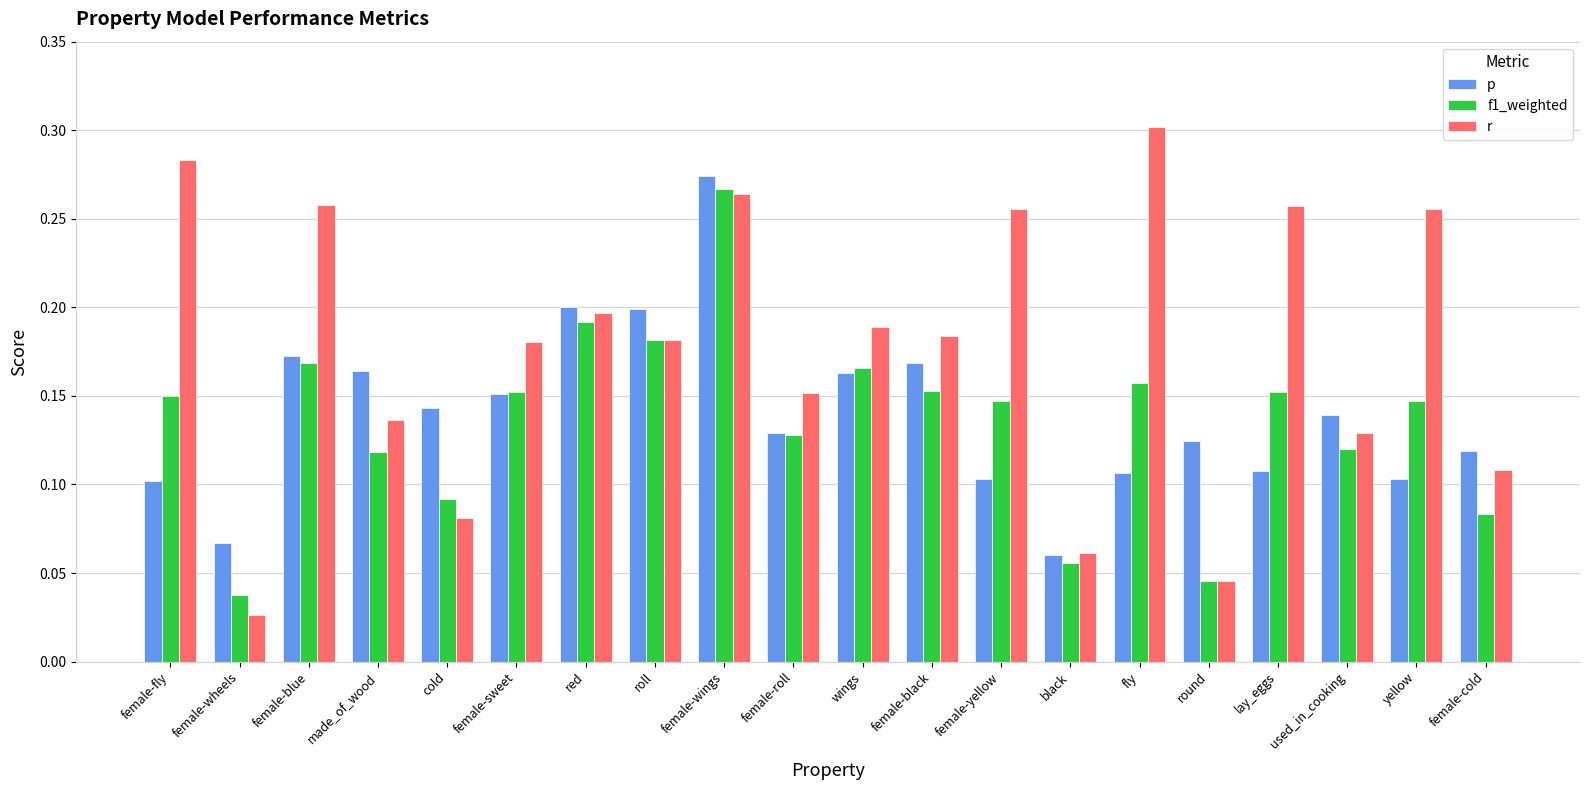

What is the sum of all r values?

3.5